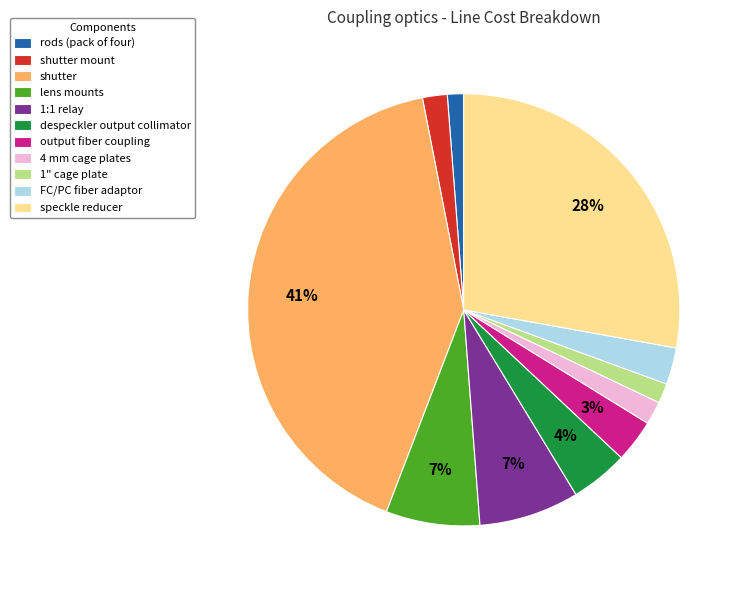

Count the number of slices in the pie.

11